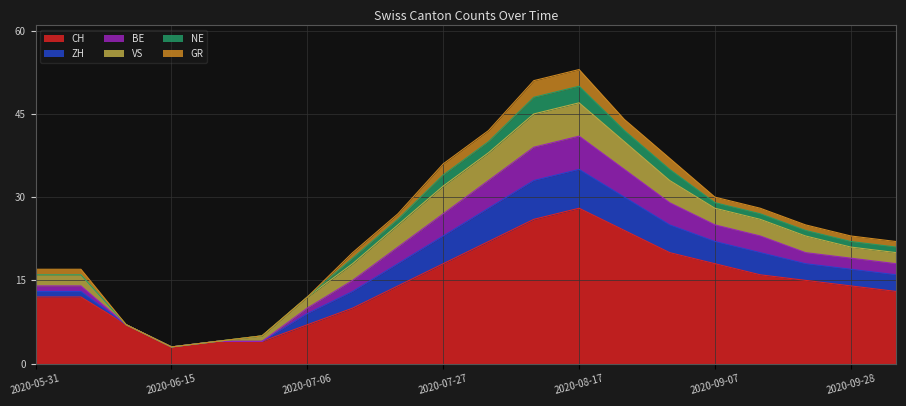

What is the total value across all series at 2020-08-17?

53